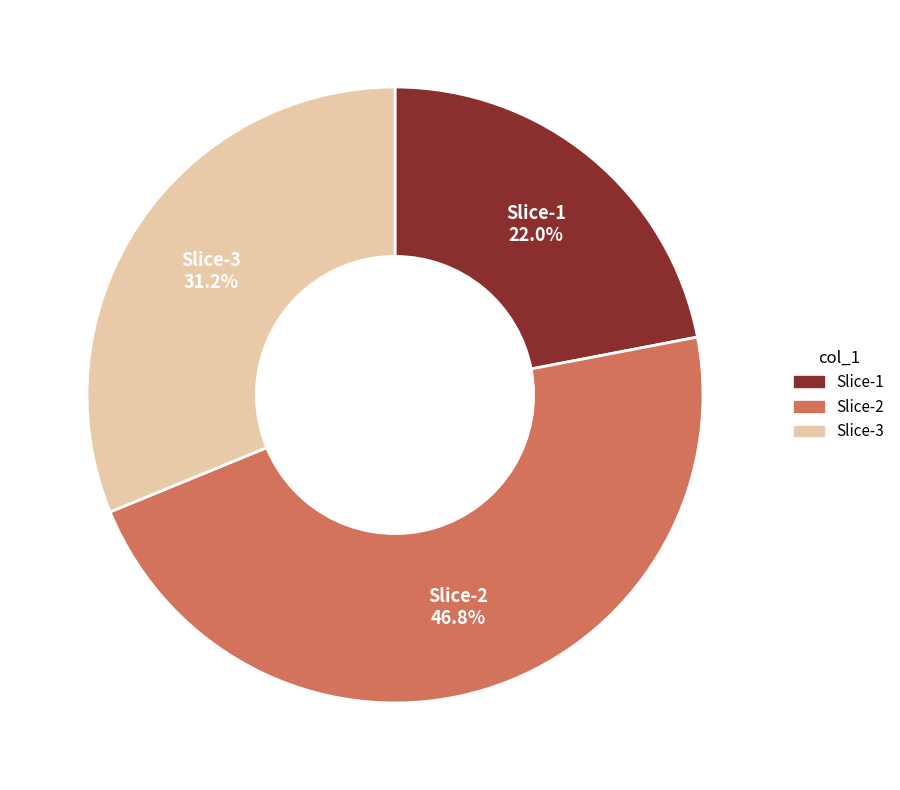

How many slices are in this pie chart?

3